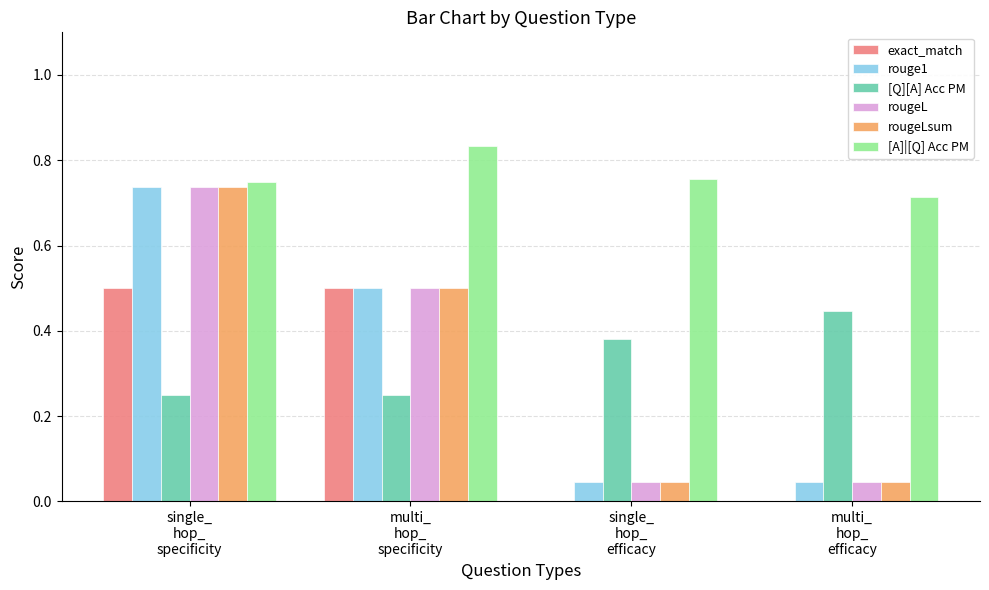

How many groups of bars are there?

4